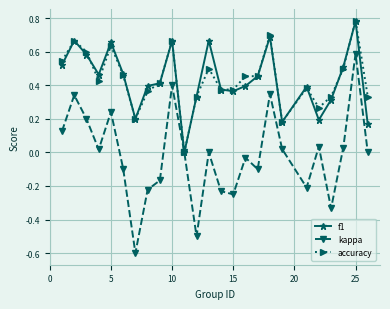

How many interior local peaks does the kappa series have?

8